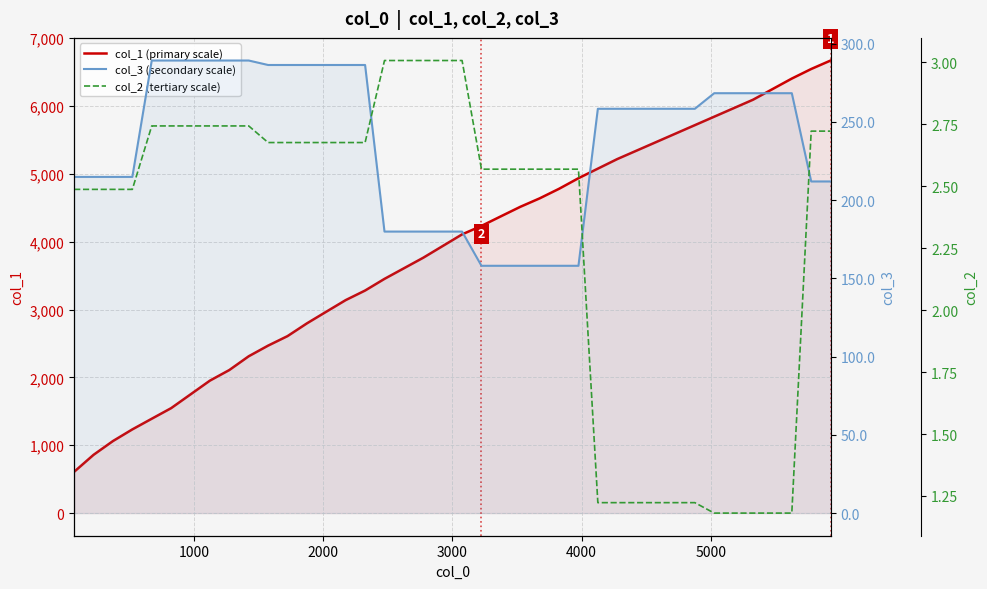

True or false: col_2 (tertiary scale) and col_1 (primary scale) intersect in this chart.

False